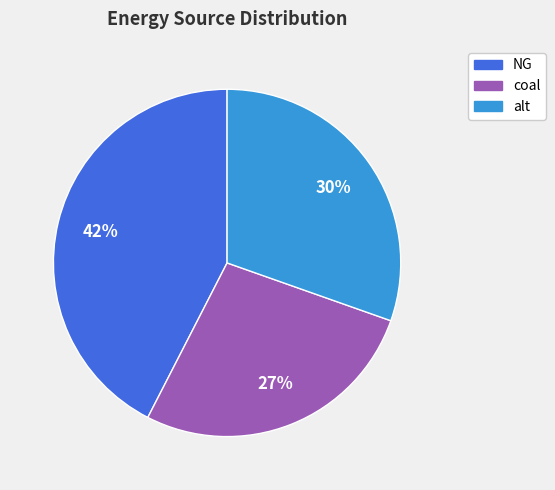

Is there any slice that represents more than half of the pie?

No